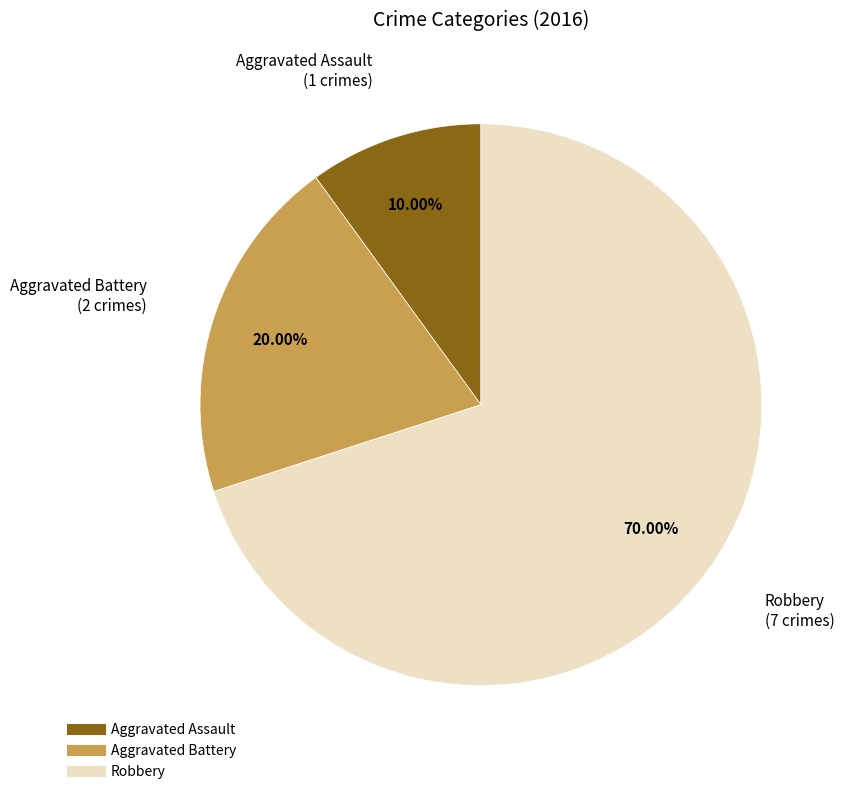

True or false: Aggravated Assault accounts for 10% of the total.

True